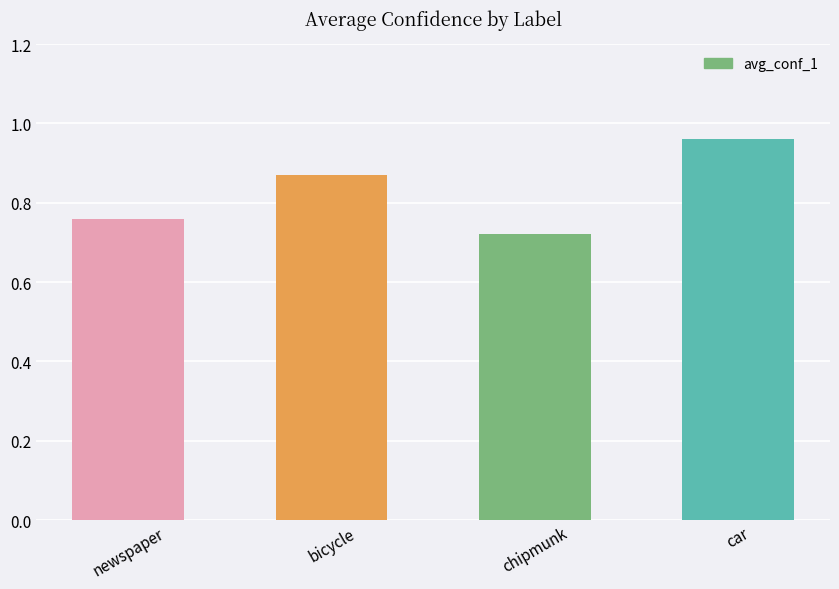

What is the sum of the values at newspaper and chipmunk?

1.5